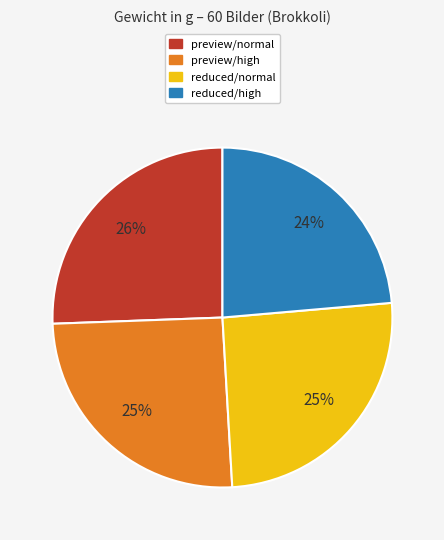

To the nearest percent, what percentage of the pie is preview/high?

25%